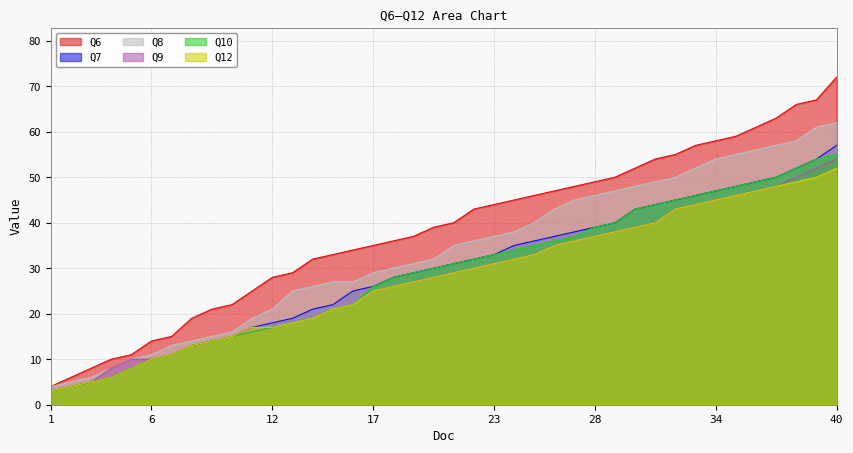

True or false: Q6 and Q12 cross at least once.

False